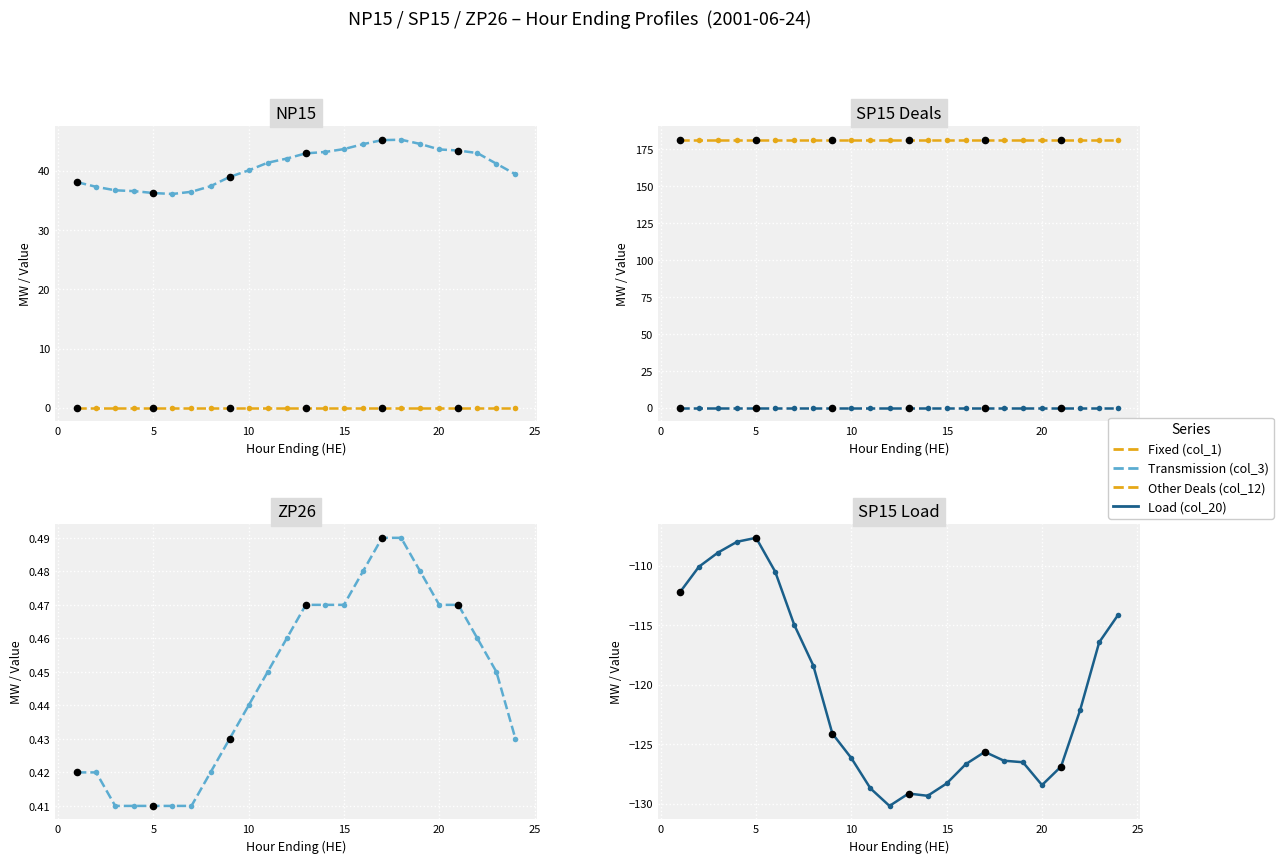

Which series has the largest Y range (max minus min)?

Load (col_20)